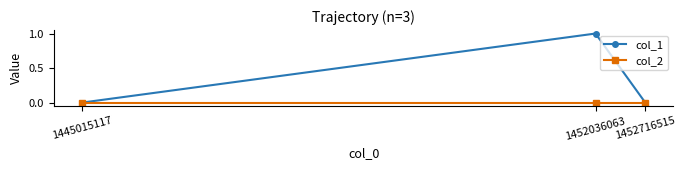

At which category is the sum across all series the highest?

1452036063